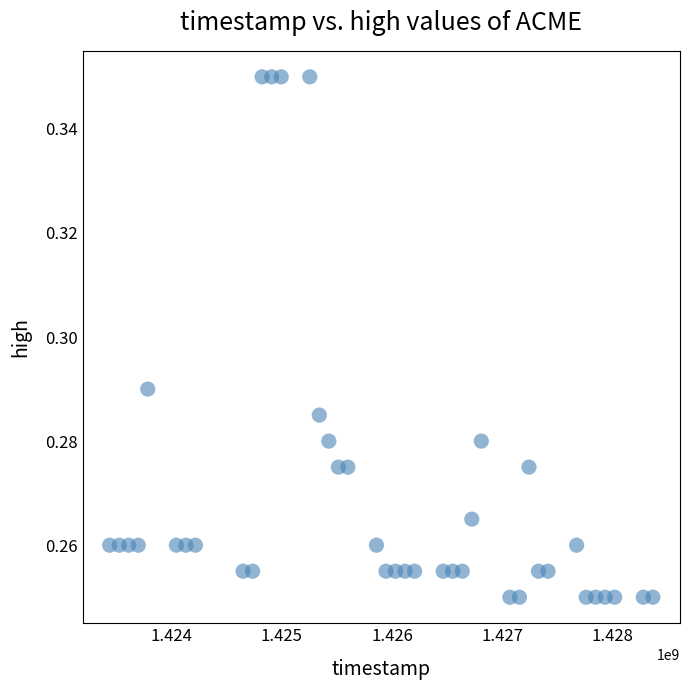

What is the range of X values (max minus min)?

4924800.0